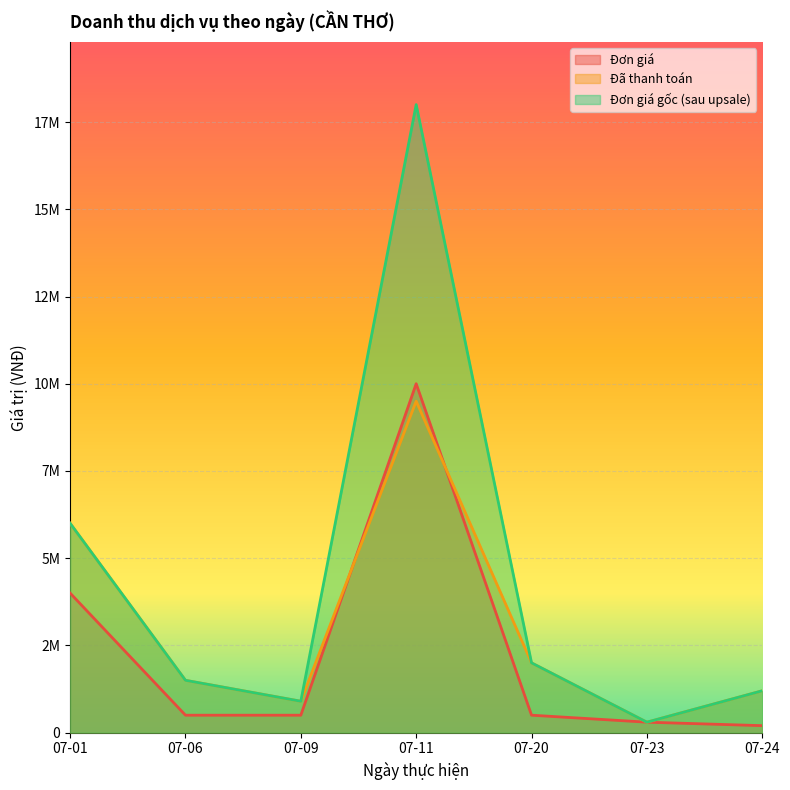

Which series changed the most between 07-11 and 07-24?

Đơn giá gốc (sau upsale)